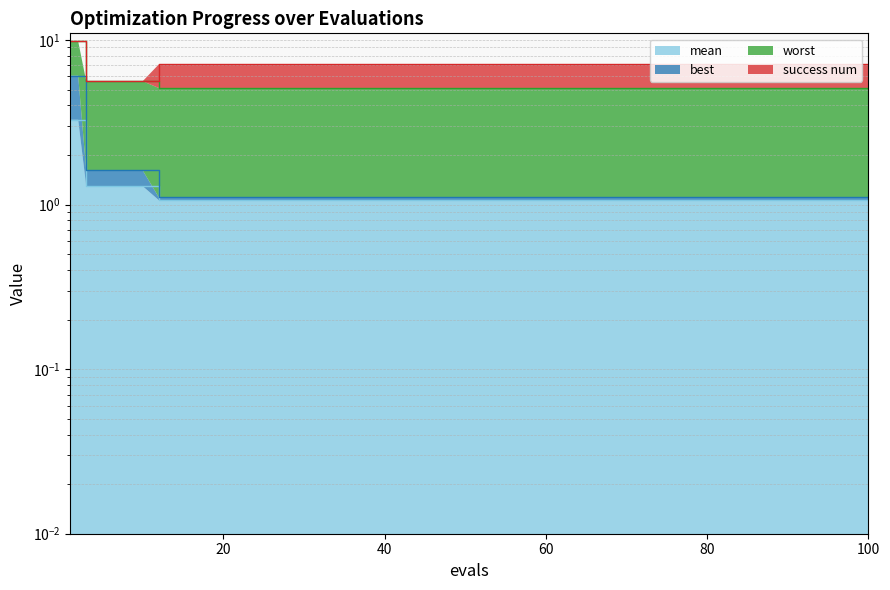

The mean series shows 1.1 at 30. True or false?

True